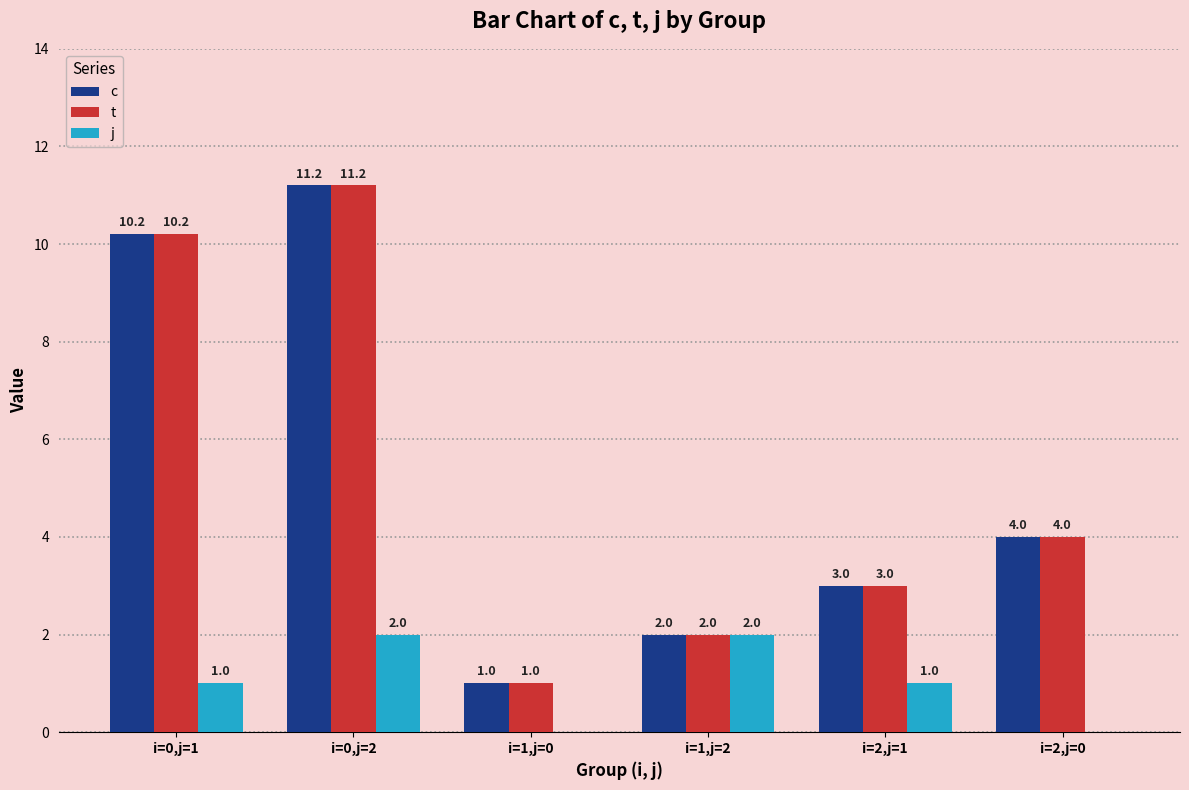

The c series shows 1.7 at i=1,j=0. True or false?

False